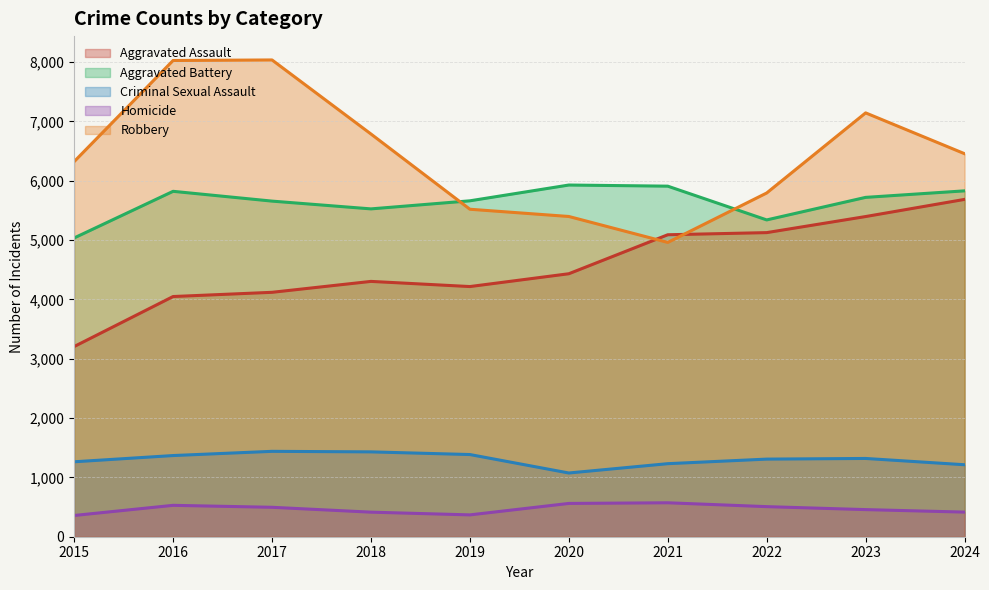

How many distinct data groups are displayed?

5